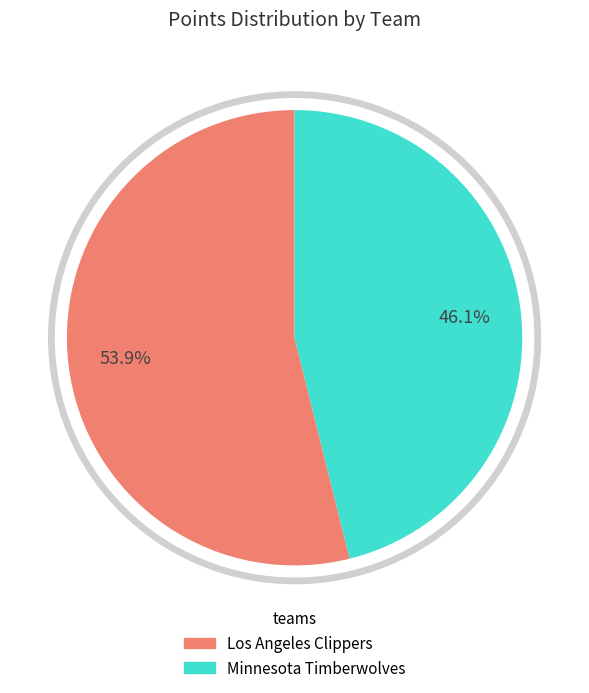

The jordade01 slice represents 1% of the pie. True or false?

False